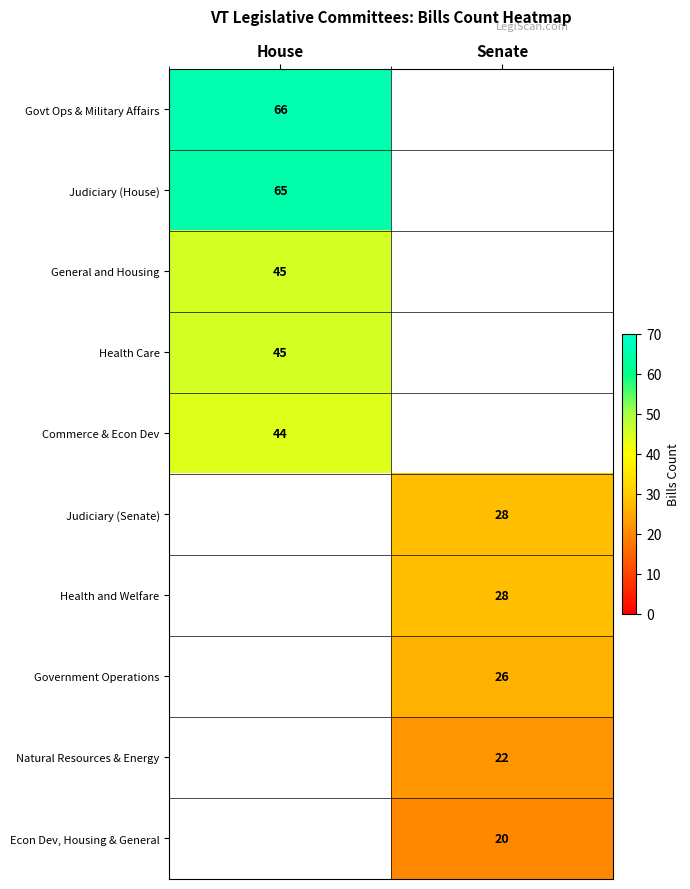

True or false: Govt Ops & Military Affairs has a value of 66 at House.

True